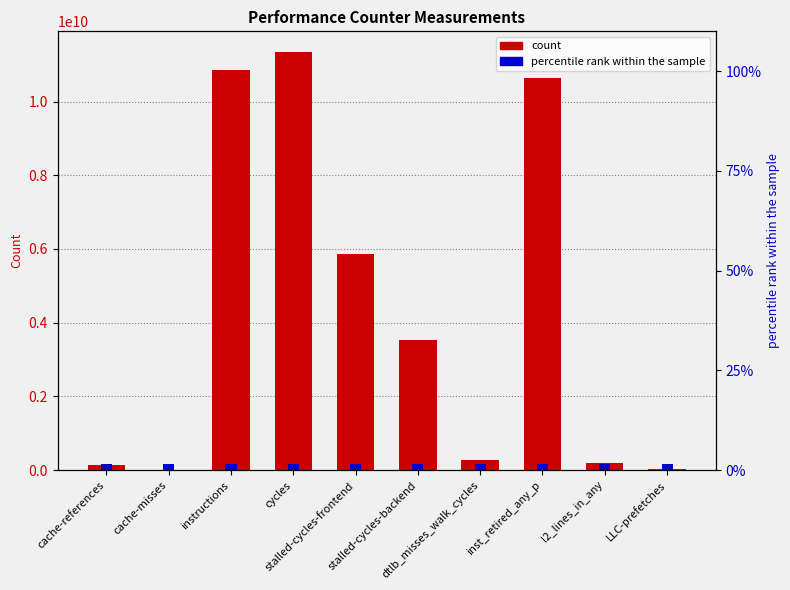

Count the number of values greater than 3536206971.

4